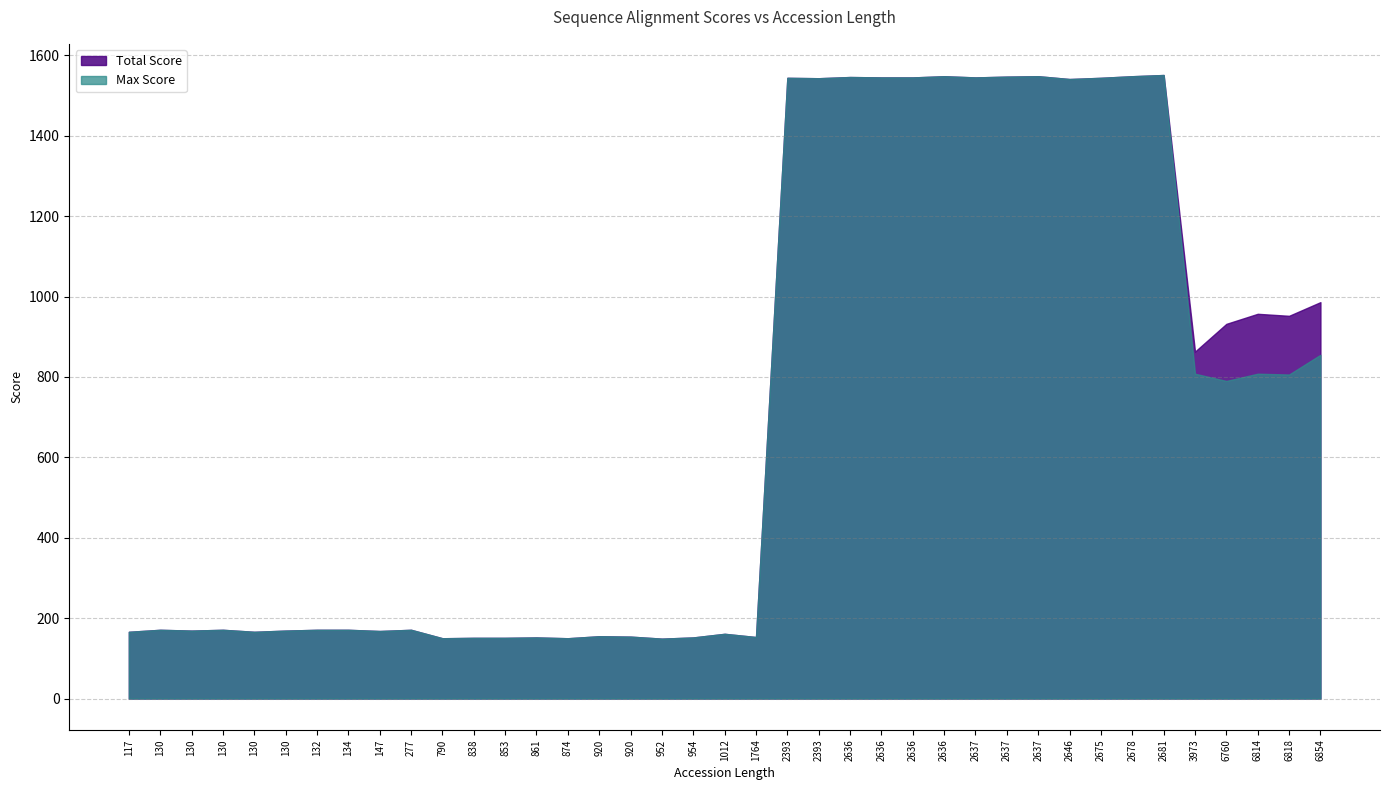

What is the minimum value for Max Score?

149